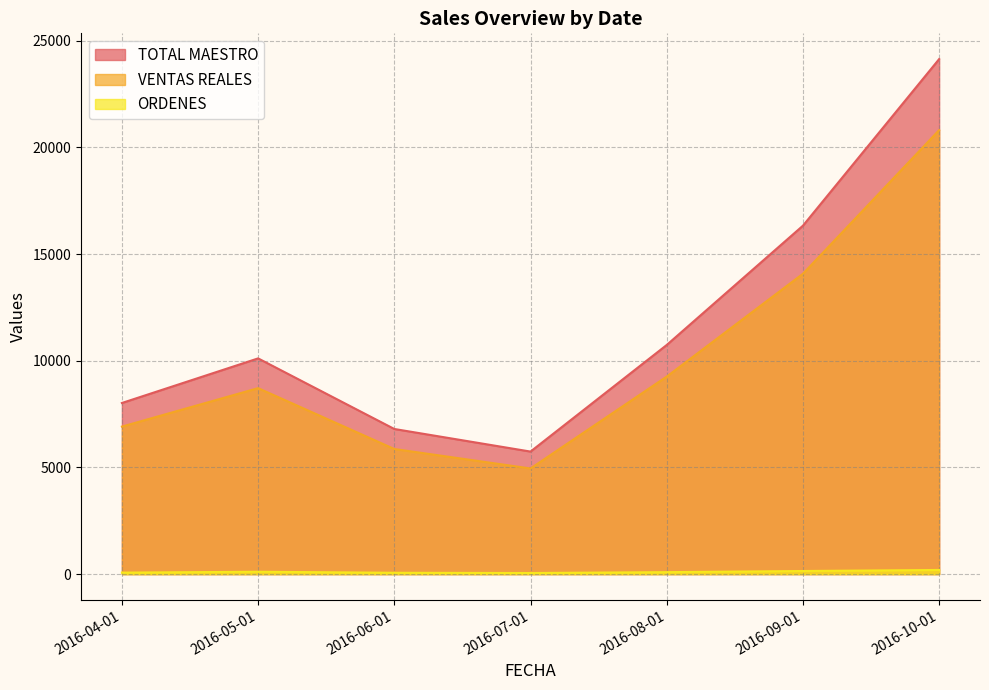

What is the difference between the TOTAL MAESTRO values at 2016-08-01 and 2016-04-01?

2720.0